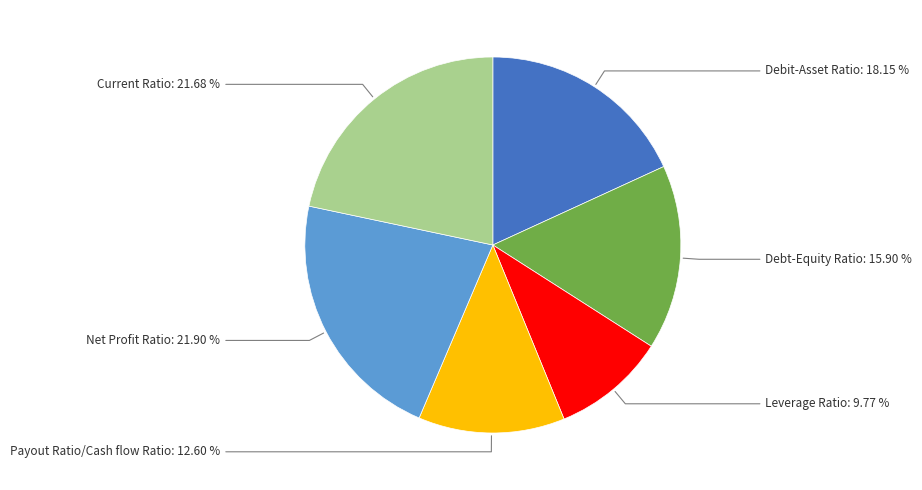

Is there a majority slice in this chart?

No